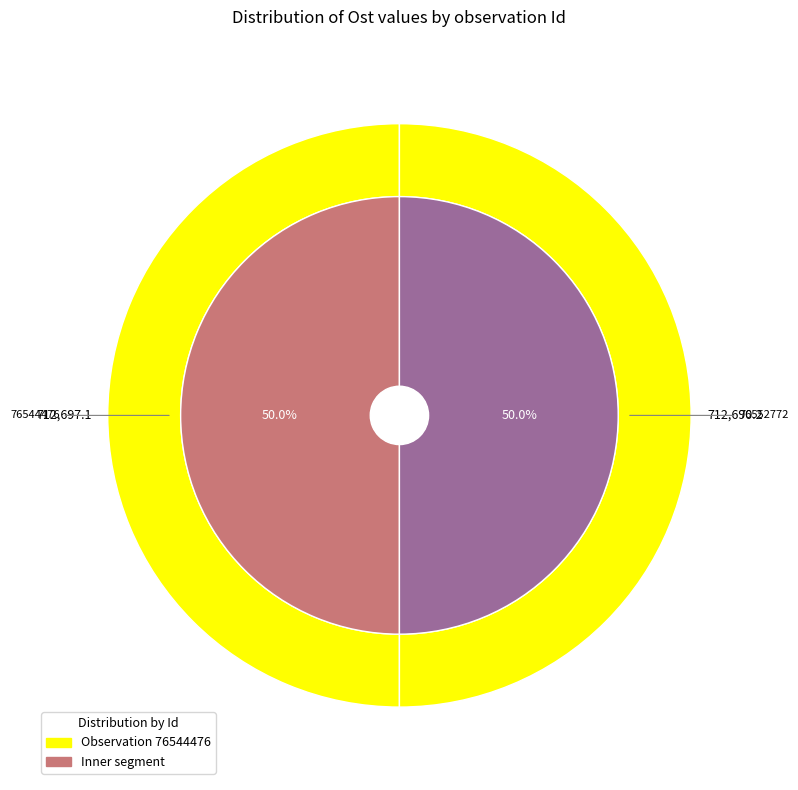

What is the smallest slice in the pie chart?

76552772